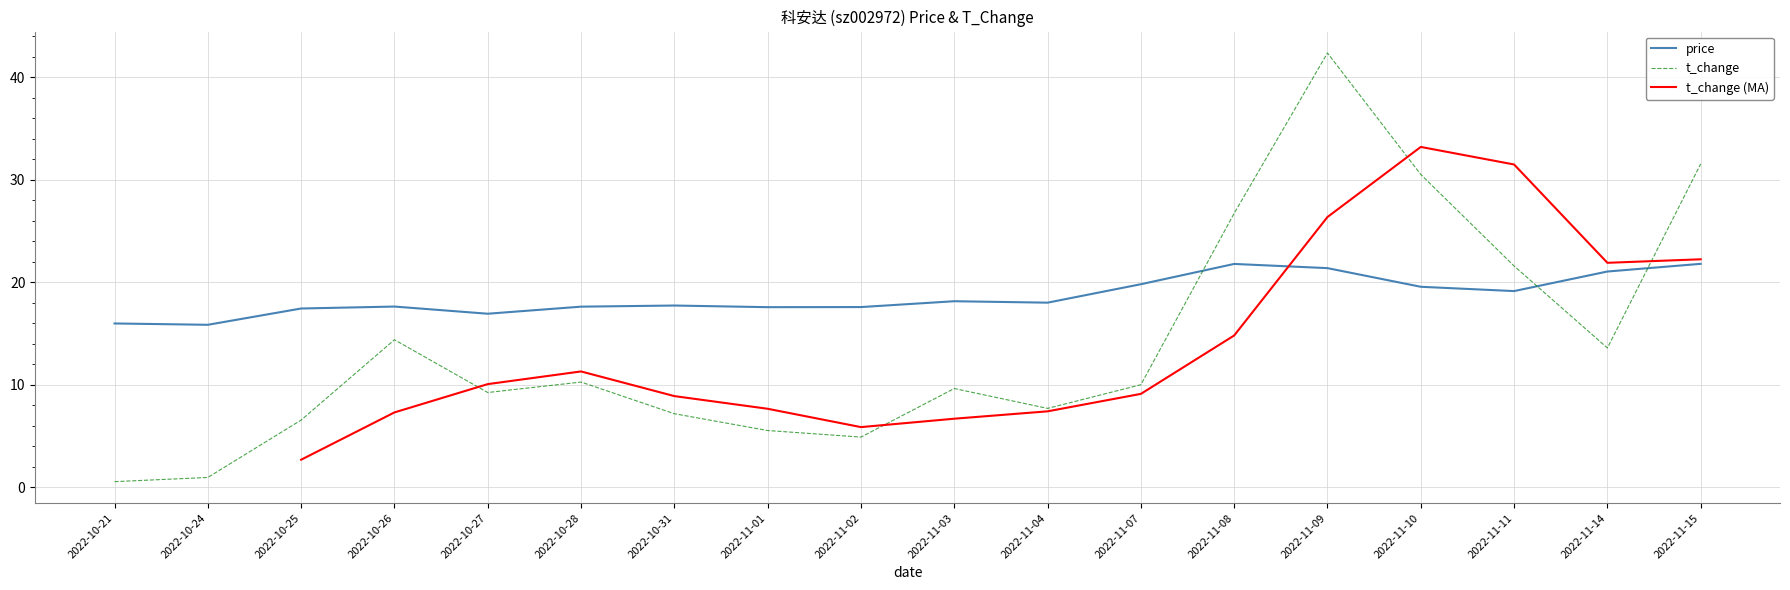

What is the label of the 2nd point from the right?

2022-11-14